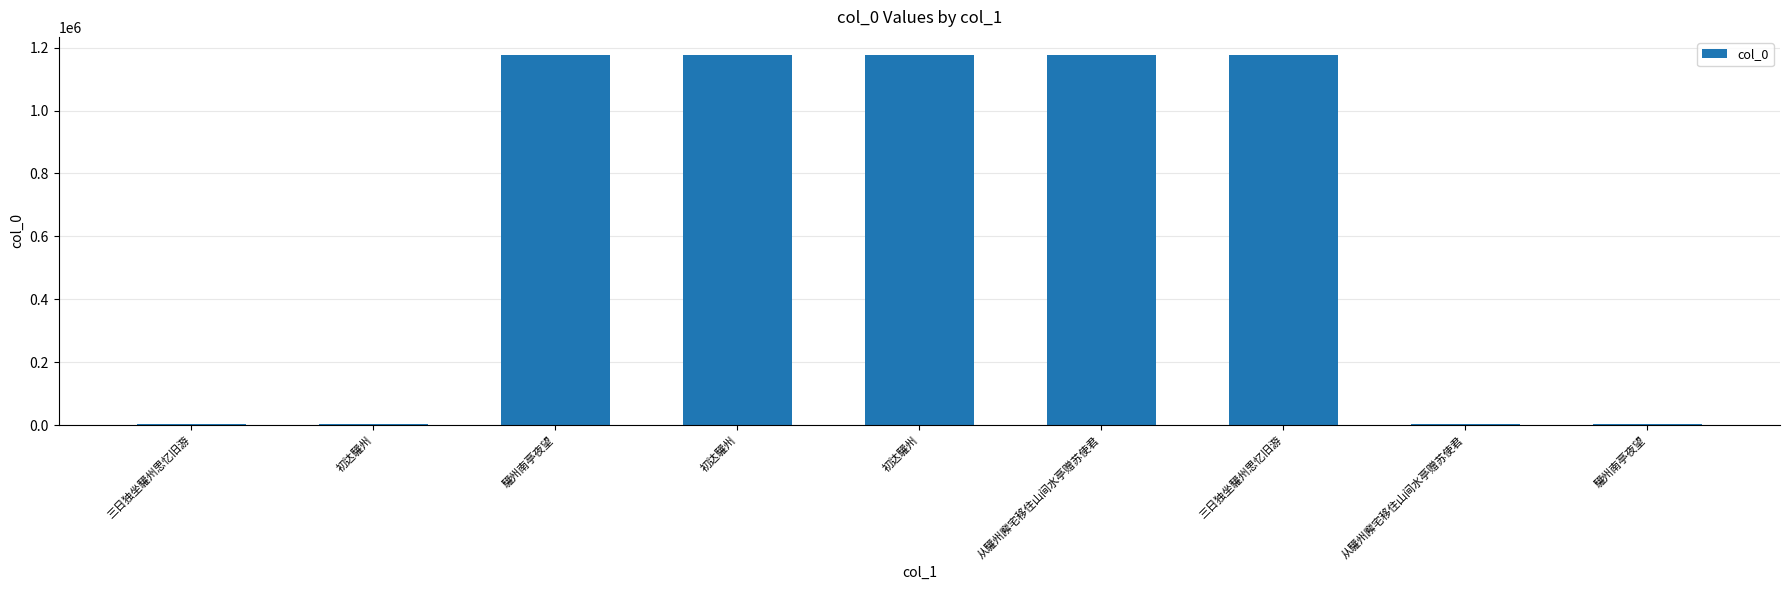

How many categories are shown in the chart?

9